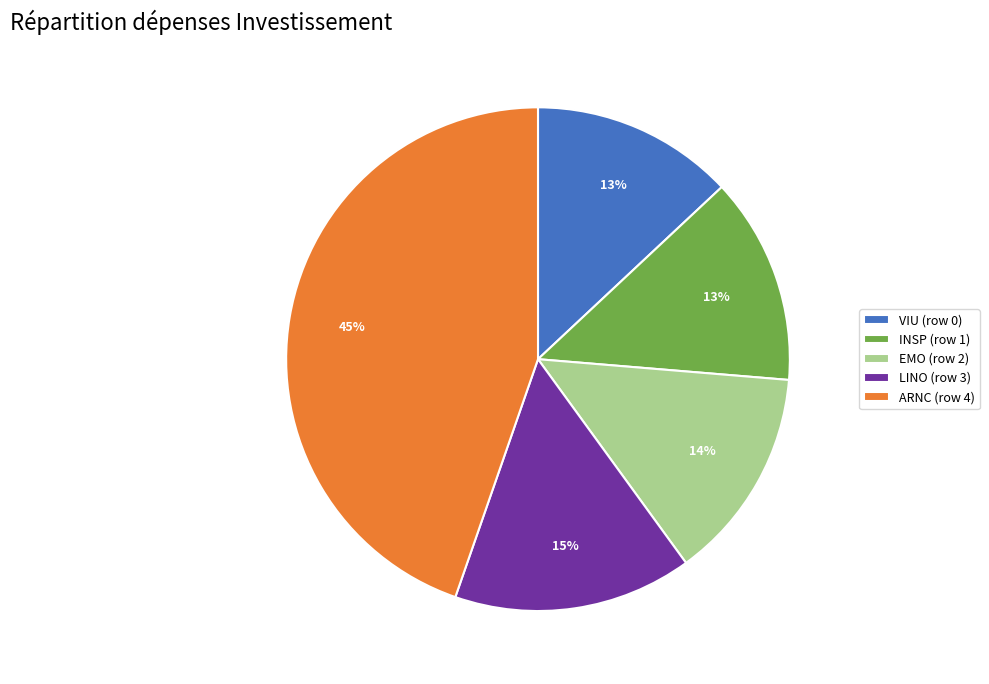

Is EMO (row 2) the majority of the pie?

No